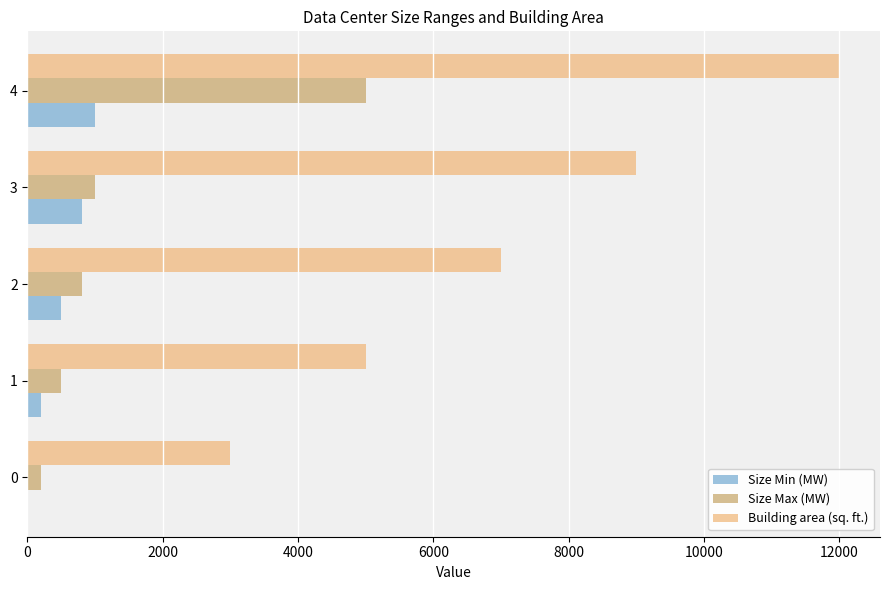

Is the value of Building area (sq. ft.) at 1 greater than the value of Size Max (MW) at 1?

Yes